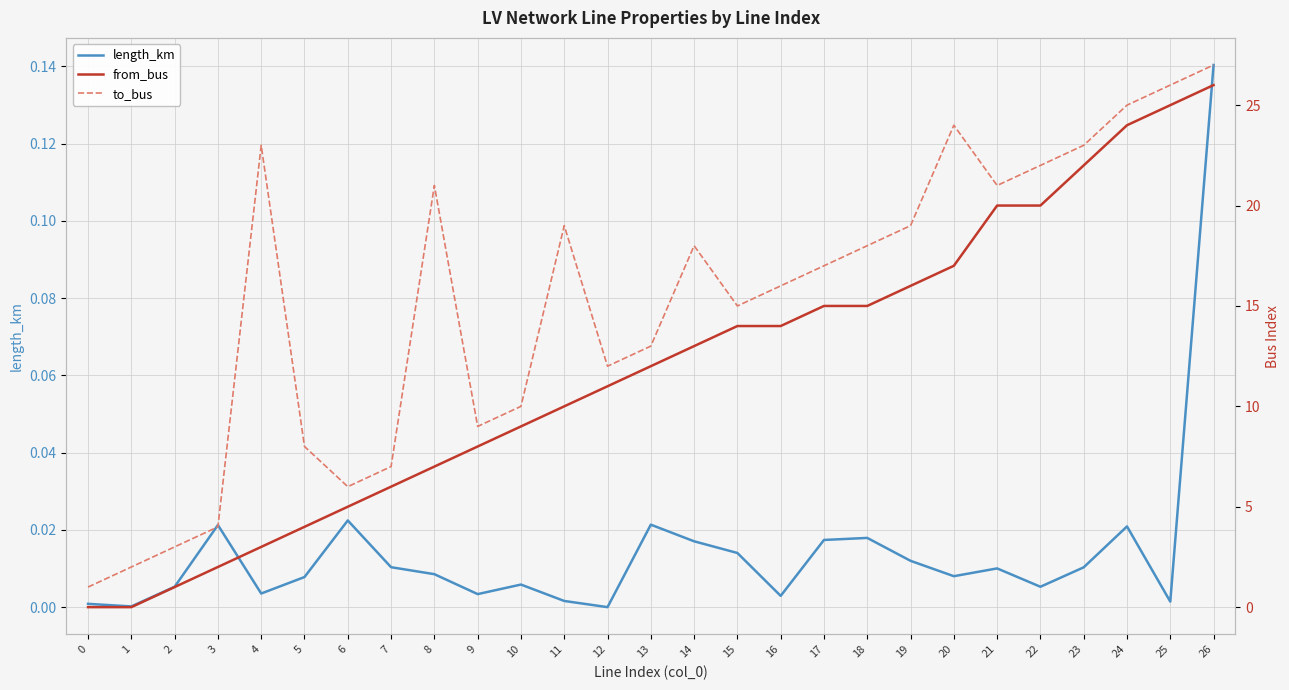

How many lines are shown in the chart?

3